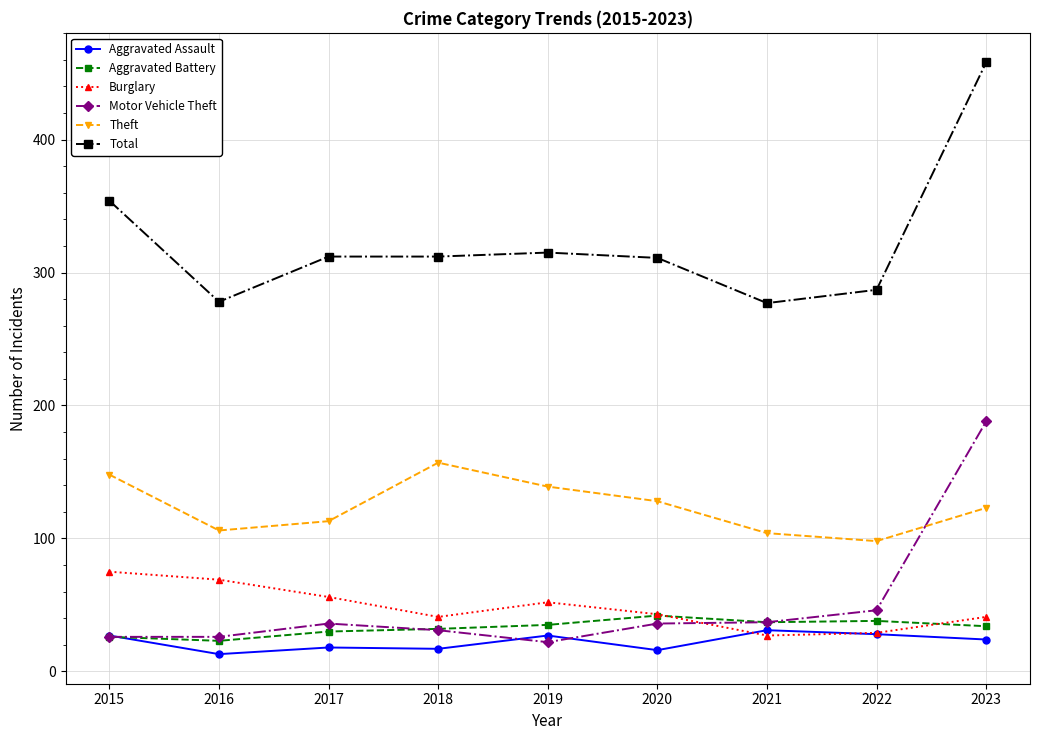

What is the value of the Aggravated Assault point at the 4th from the left?

17